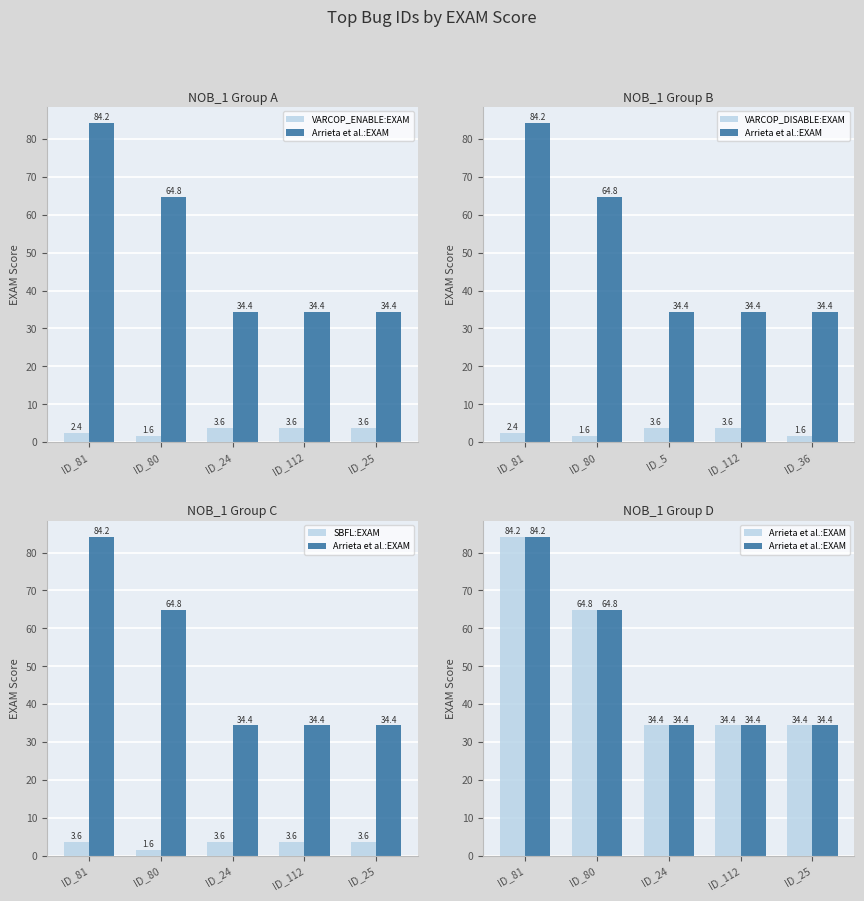

How many data points in SBFL:EXAM are above 3?

4